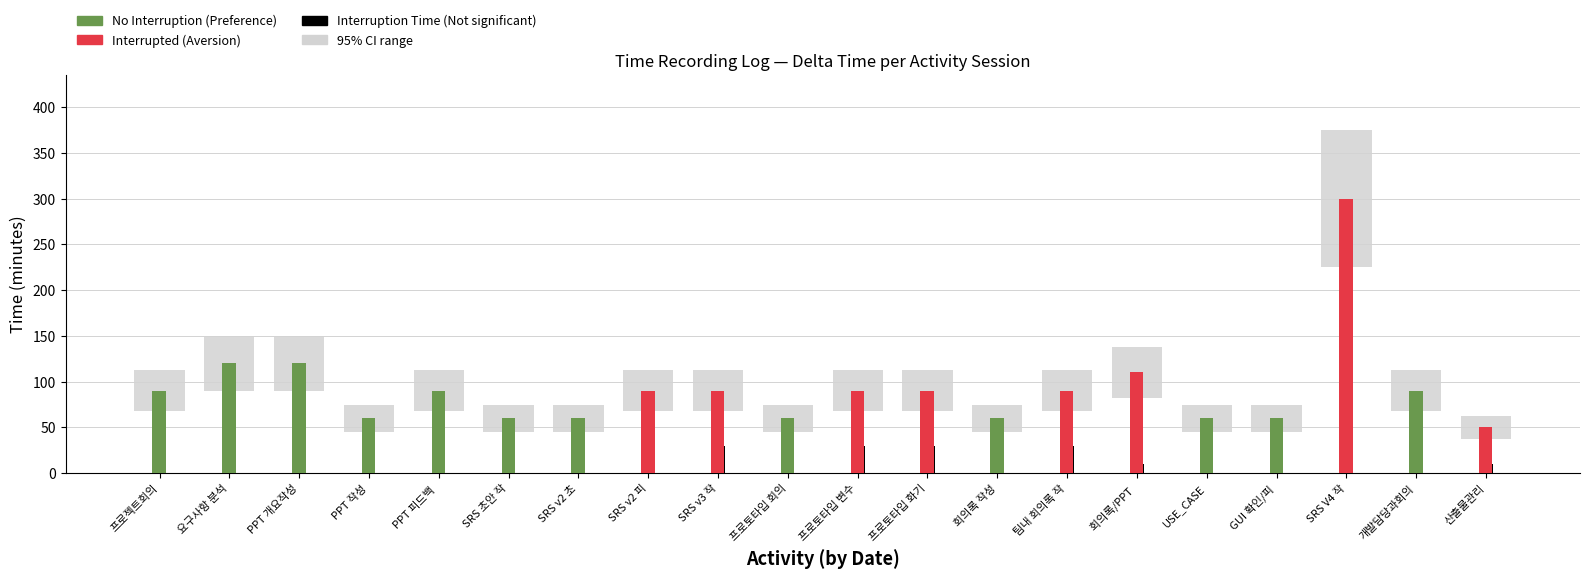

Between PPT 작성 and SRS V4 작, which is larger?

SRS V4 작